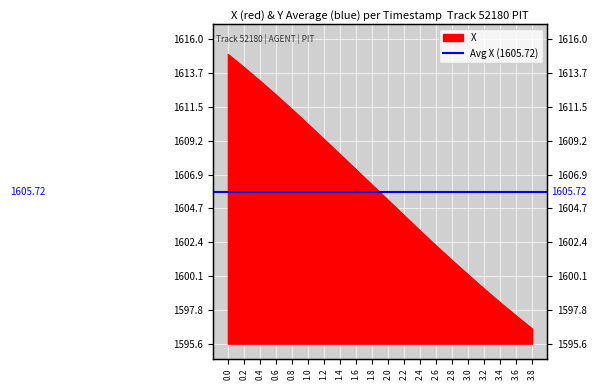

Is it true that the value at 1.4 is 1608.3?

True